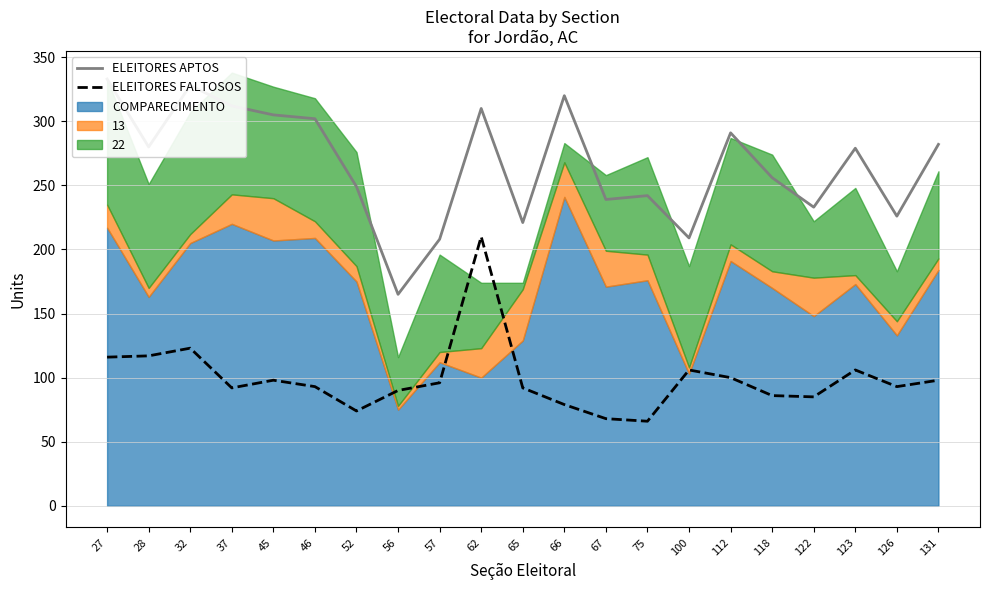

What is the minimum value for ELEITORES APTOS?

165